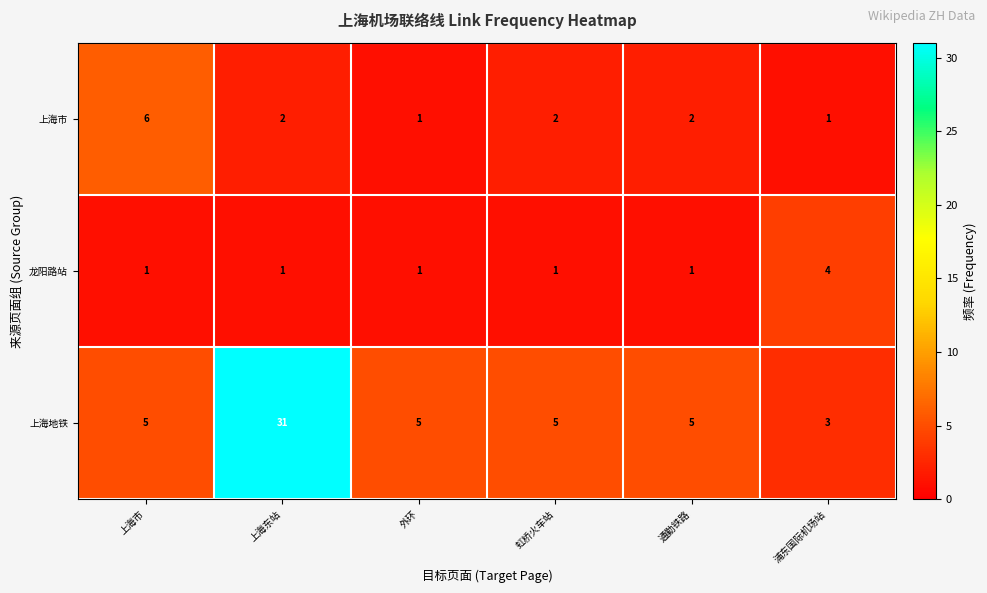

The value of 上海市 at 浦东国际机场站 is 1. True or false?

True